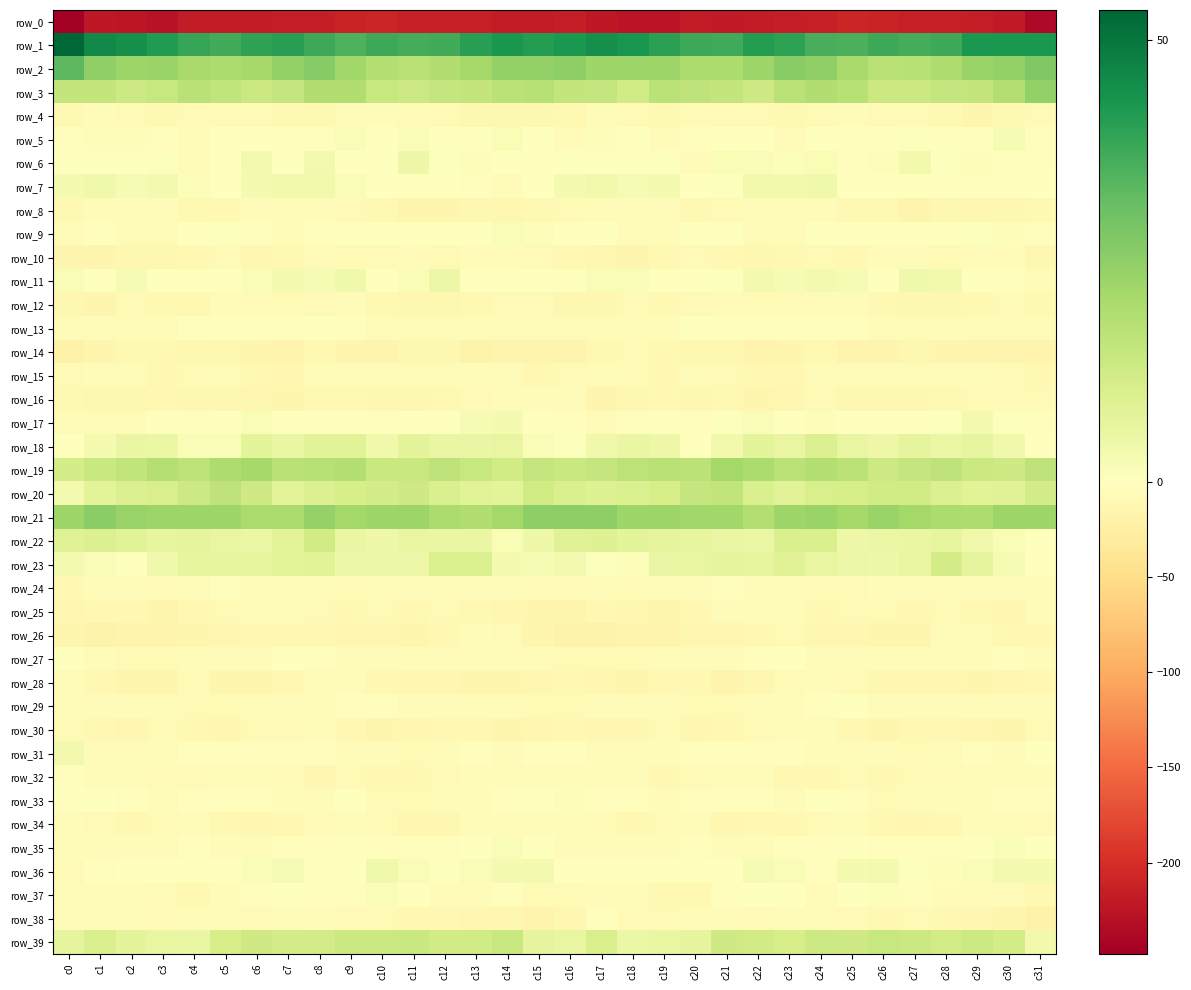

True or false: row_6 has a value of 1.1 at c13.

True